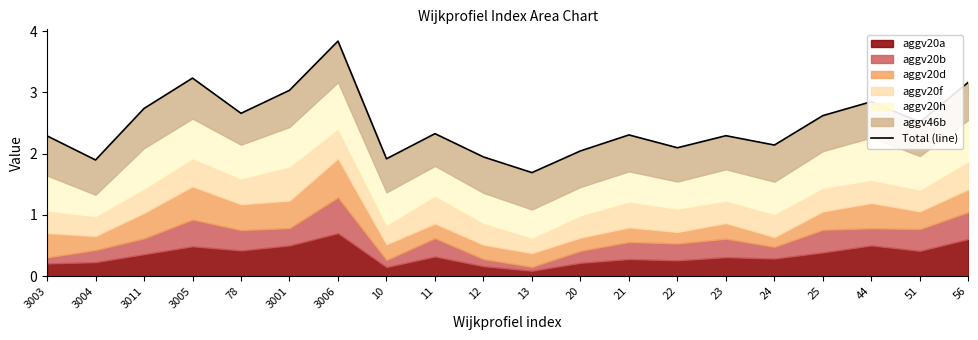

Where is the data nearest to the value 2?

20